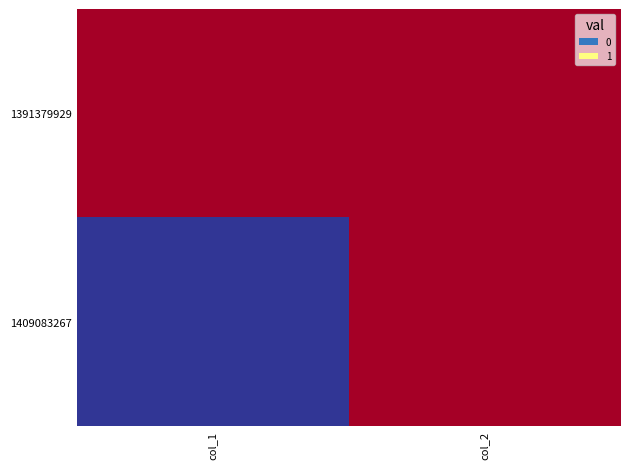

List the series in order of their peak value, lowest first.

1391379929, 1409083267